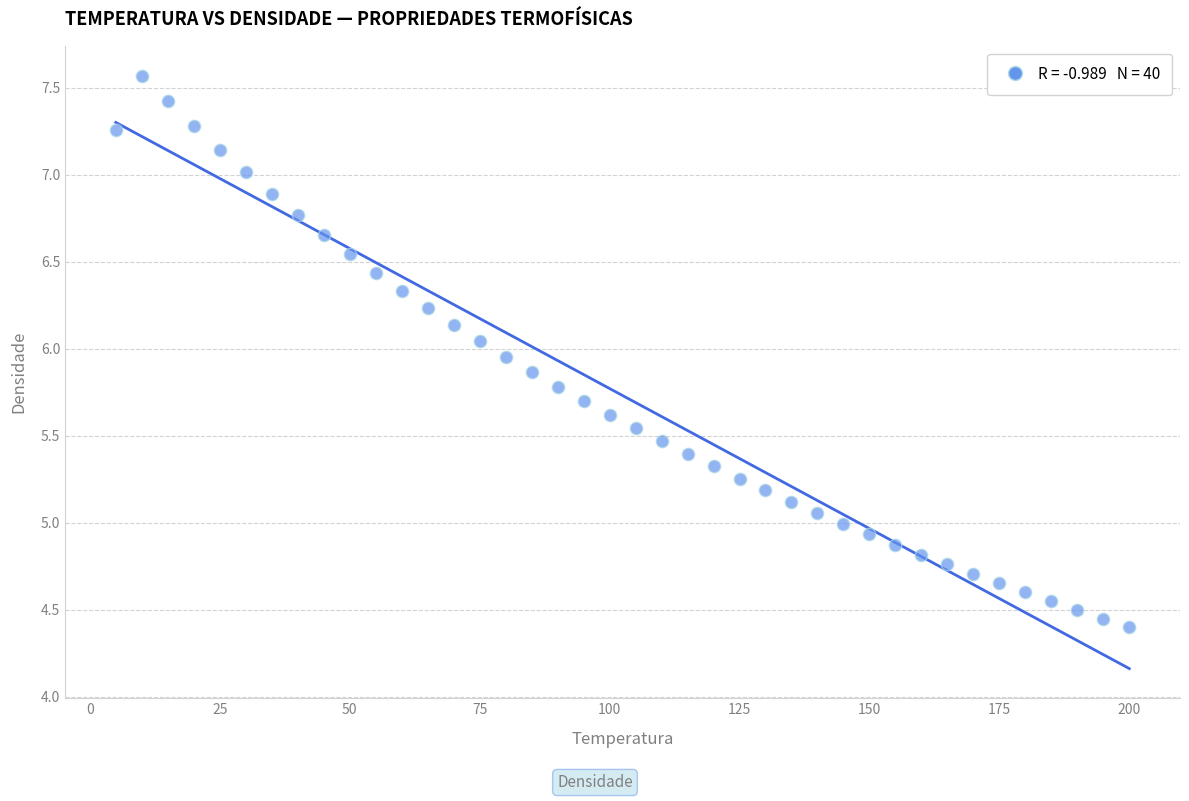

What is the range of Y values (max minus min)?

3.2